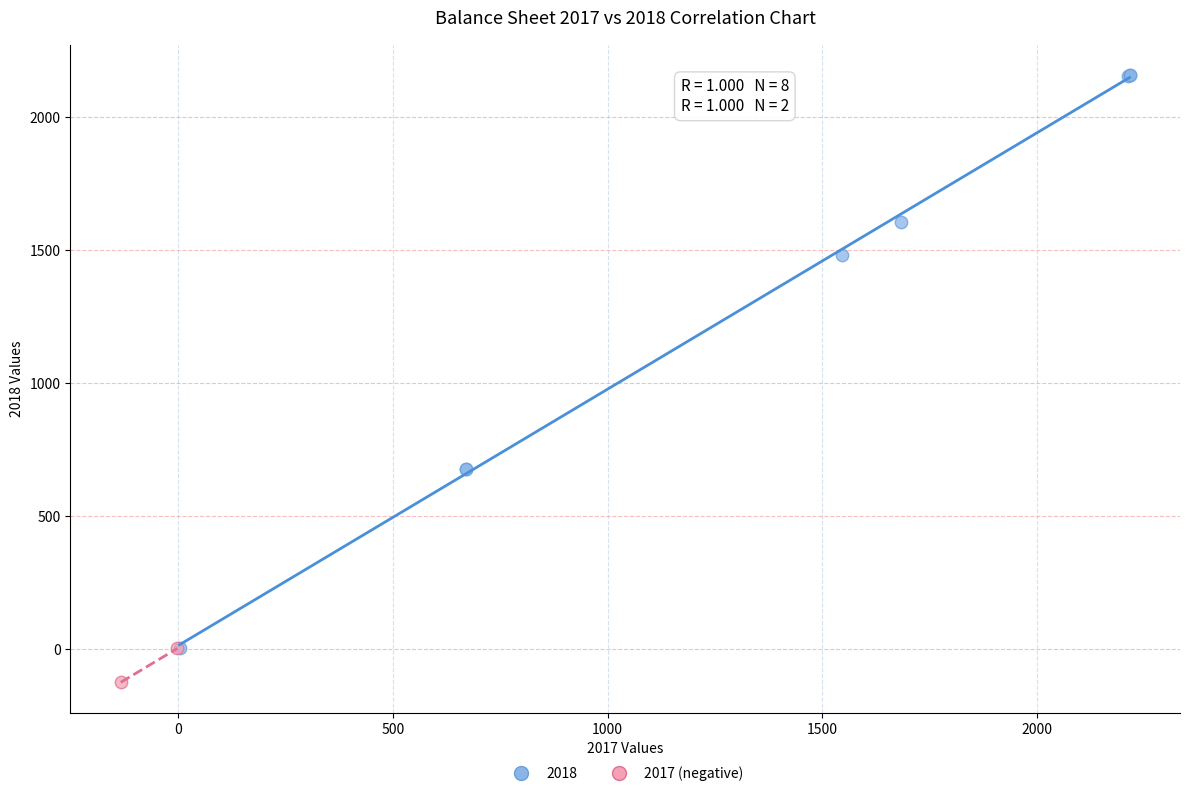

What are all the series names shown in the legend?

2018, 2017 (negative)